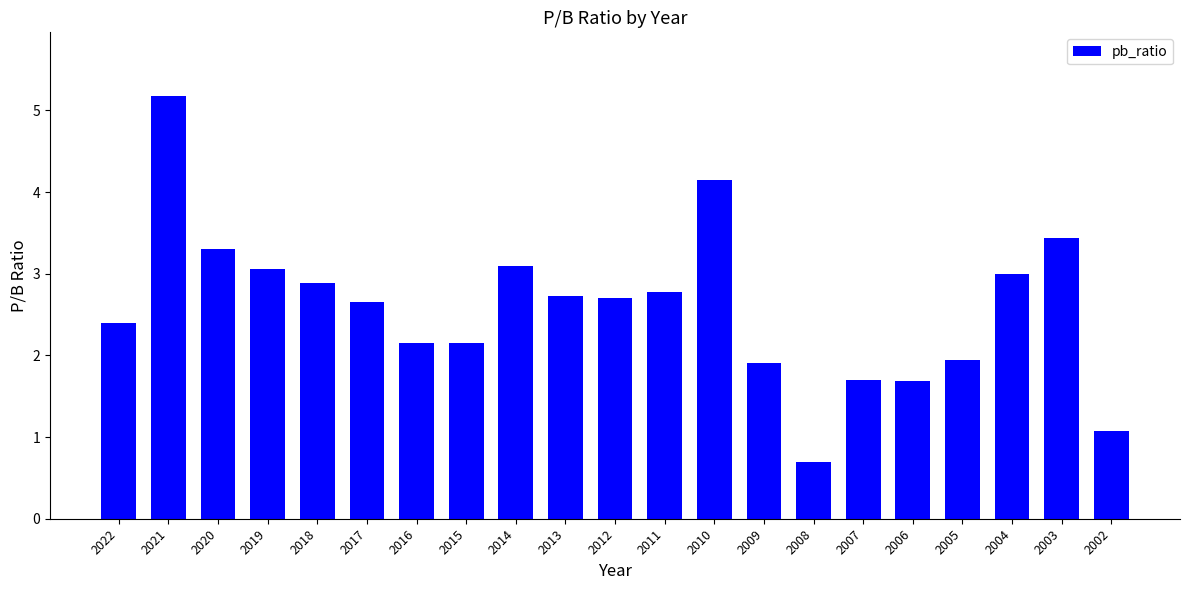

What is the average value?

2.6